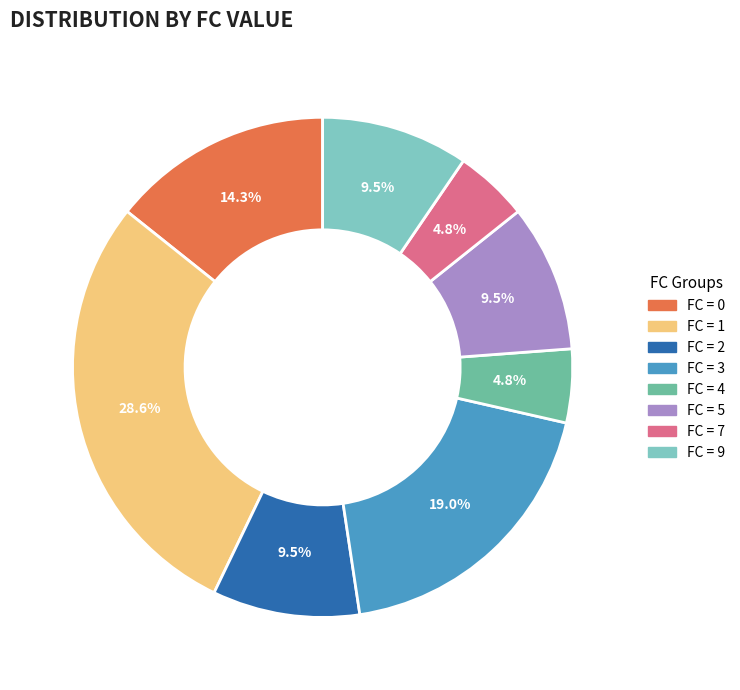

Does any single category account for the majority?

No